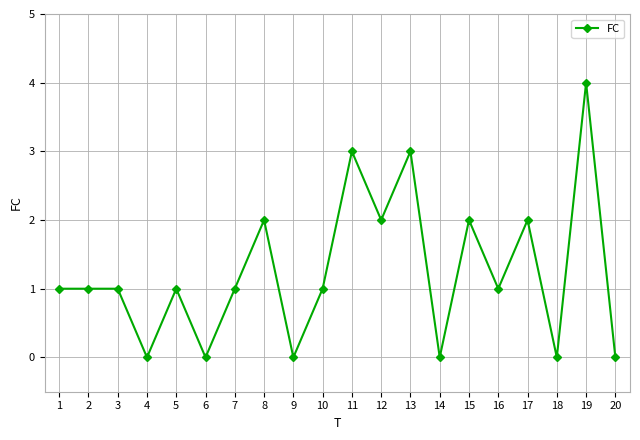

What is the sum of the values at 11 and 5?

4